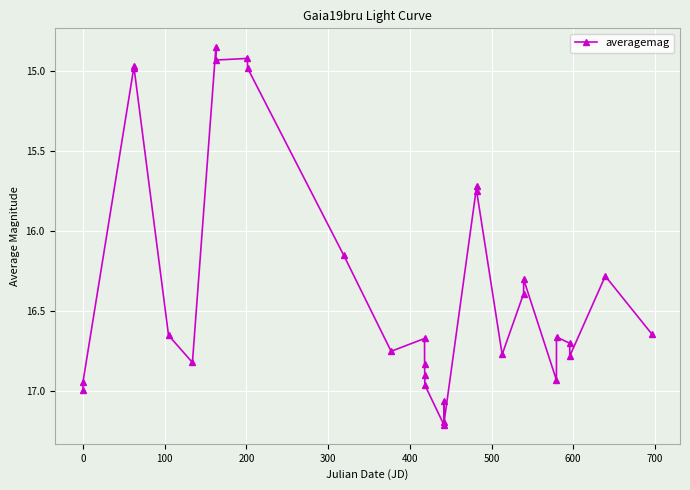

What is the average value?

16.3